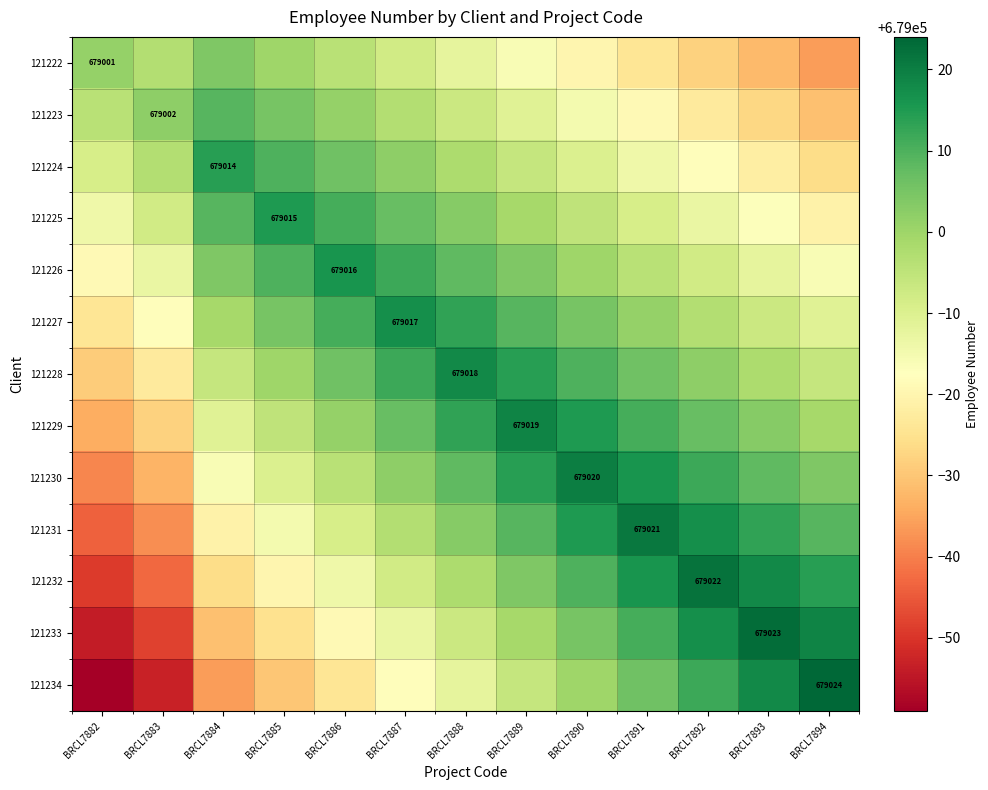

At how many categories does at least one series exceed 678957?

13